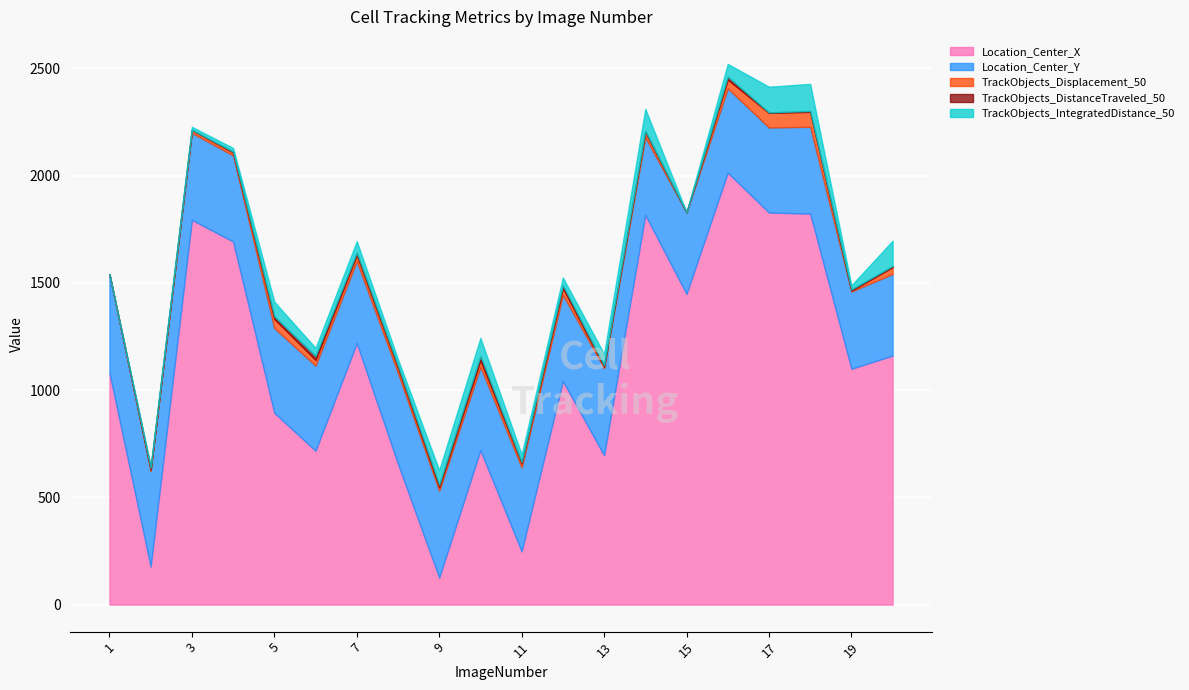

How many interior local peaks does the Location_Center_X series have?

6